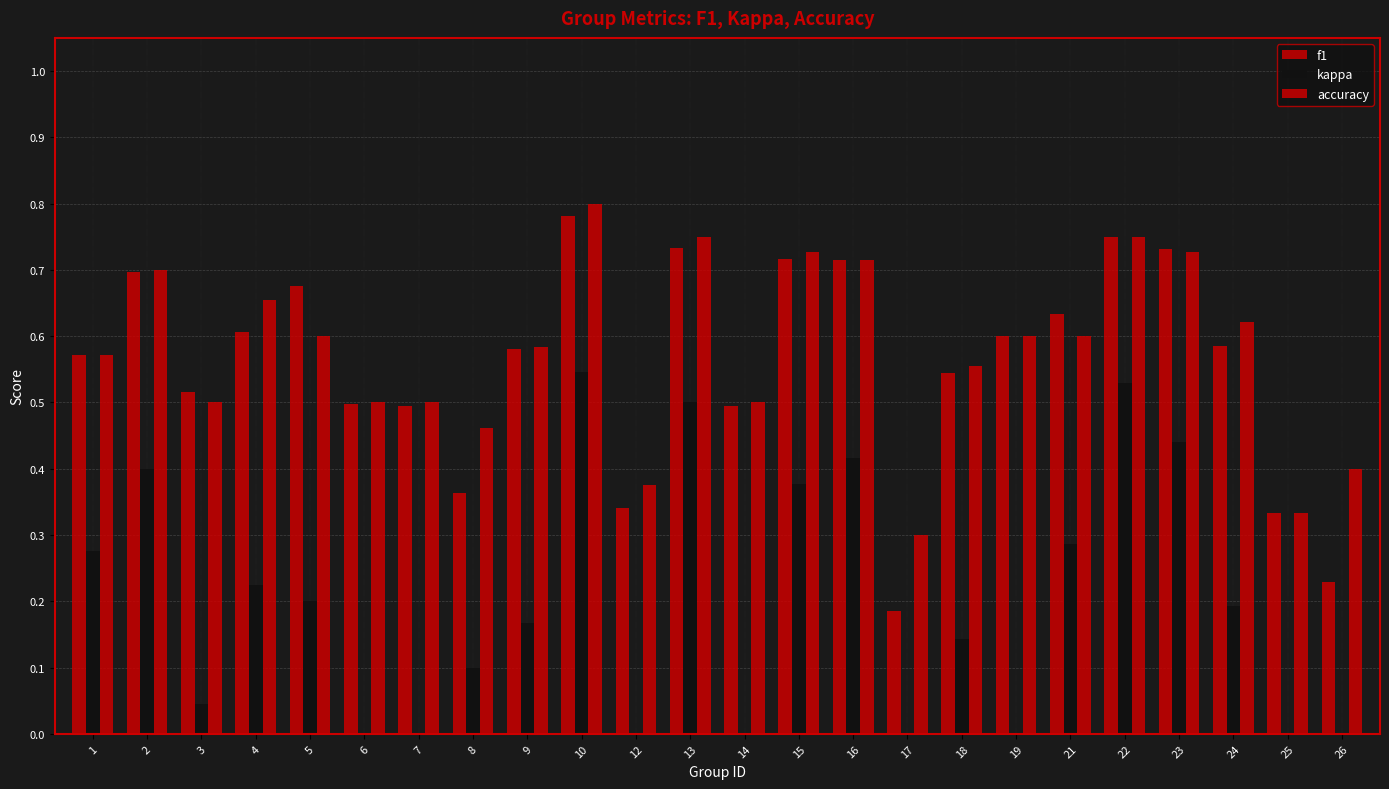

Does the chart contain stacked bars?

No